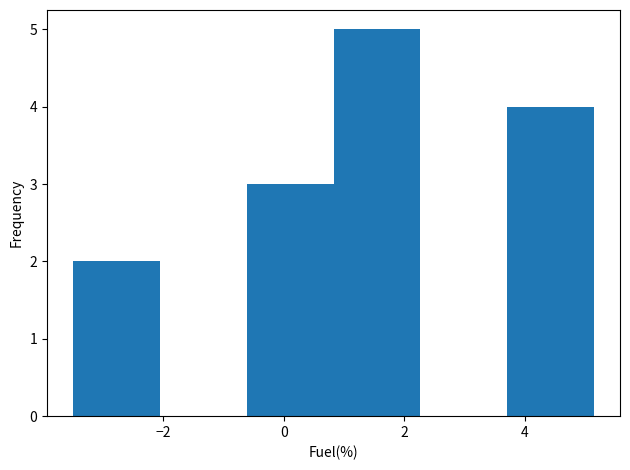

Reading left to right, transcribe this chart: for each bar, give the range it covers on the x-axis and its height. Neither the bar edges nor the heights are printed on the chart, so give them approximately, as read against the axes.

-3.4 to -2.0: 2
-2.0 to -0.6: 0
-0.6 to 0.8: 3
0.8 to 2.2: 5
2.2 to 3.8: 0
3.8 to 5.2: 4